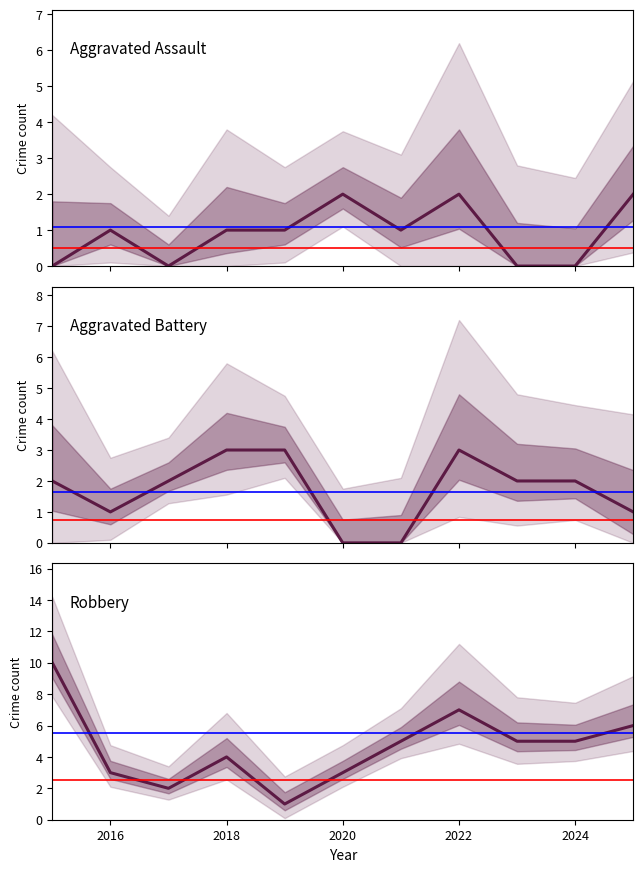

Reading left to right, transcribe all the data shown in this chart.

Aggravated Assault: 0	1	0	1	1	2	1	2	0	0	2
Aggravated Battery: 2	1	2	3	3	0	0	3	2	2	1
Robbery: 10	3	2	4	1	3	5	7	5	5	6